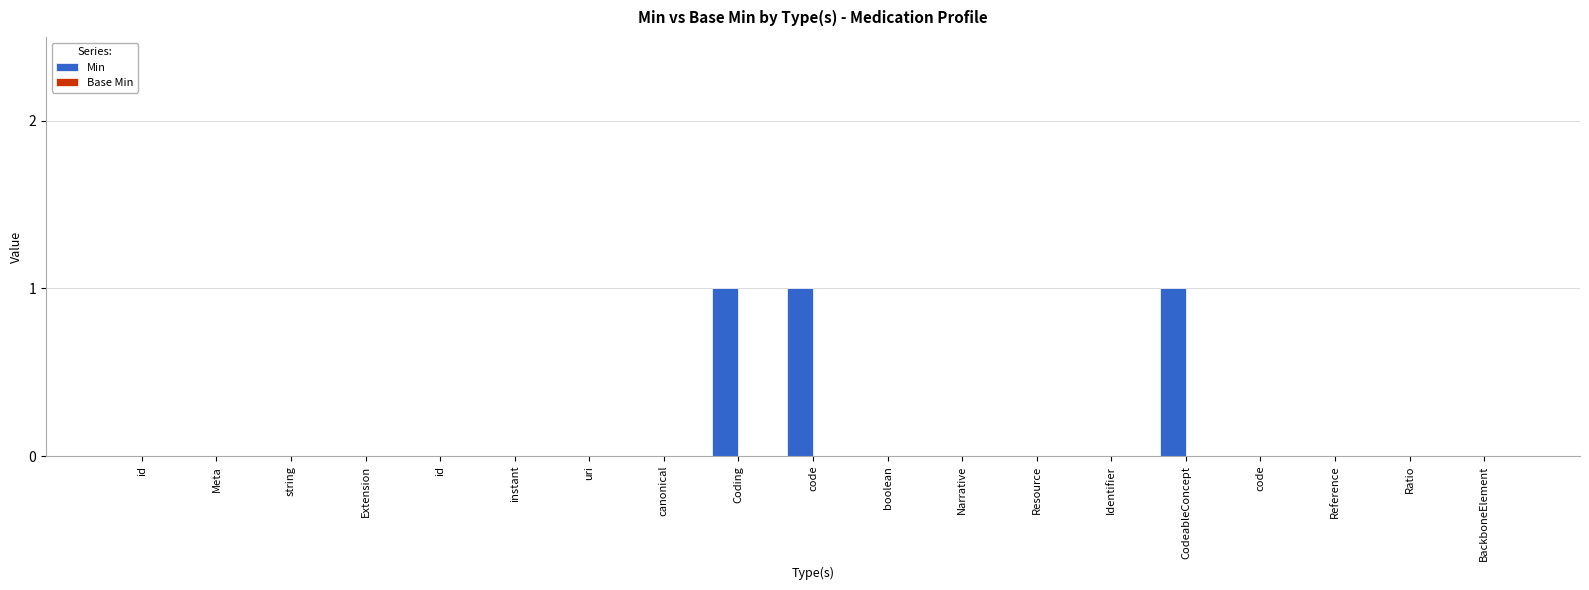

How many data points does each series have?

19